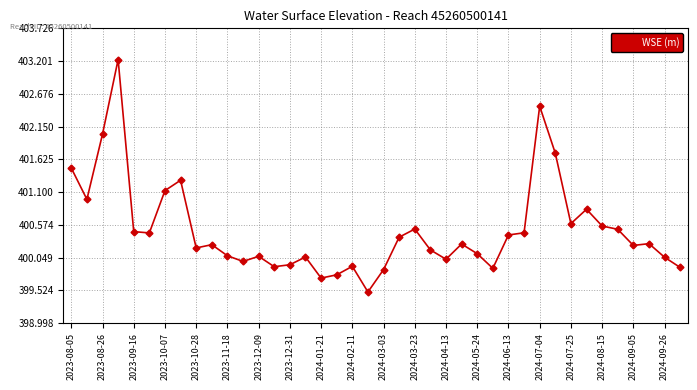

What is the difference between the second highest and minimum values?

3.0